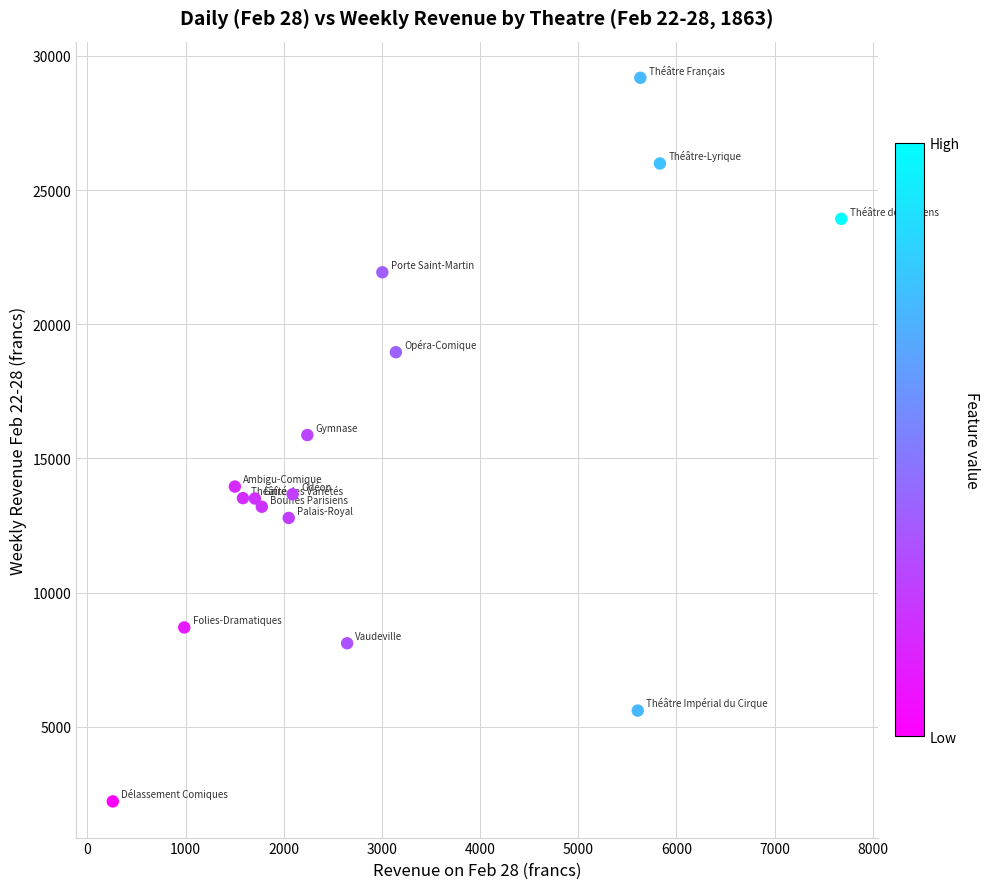

What is the range of Y values (max minus min)?

26957.1